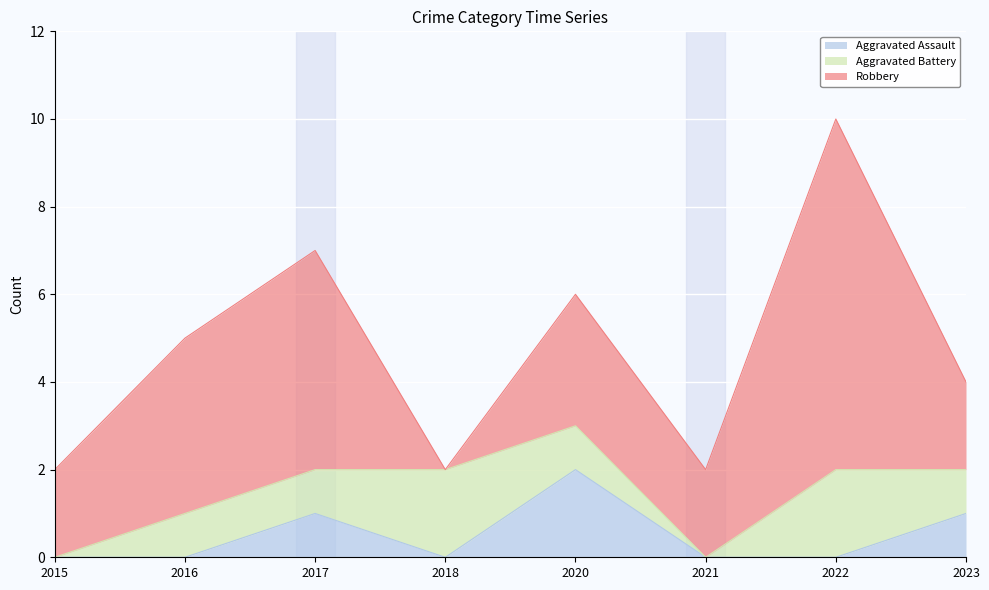

At 2021, list the series in order from smallest to largest.

Aggravated Assault, Aggravated Battery, Robbery